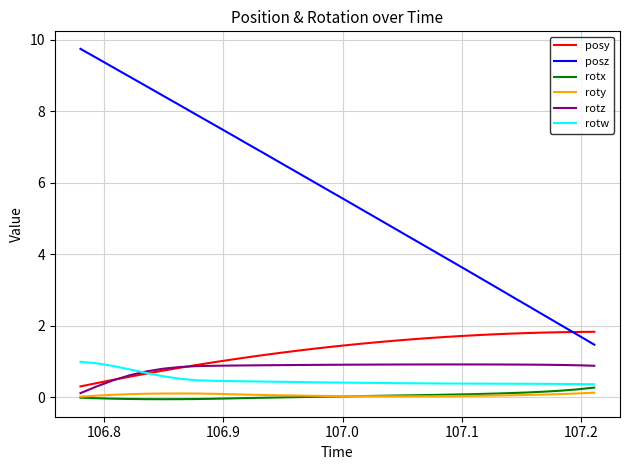

Which series has the largest total across all categories?

posz